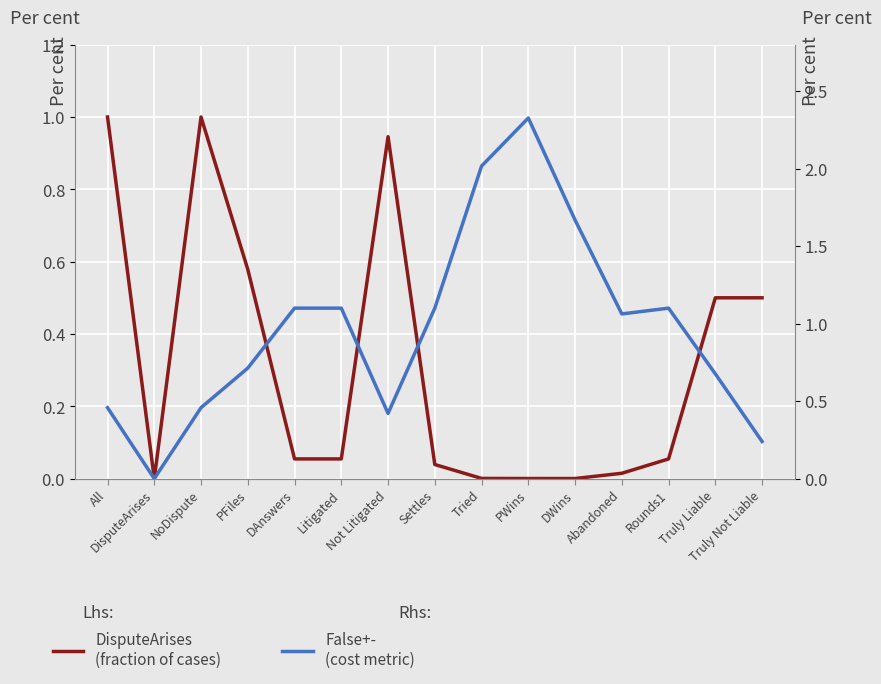

What position from the right is PFiles?

12